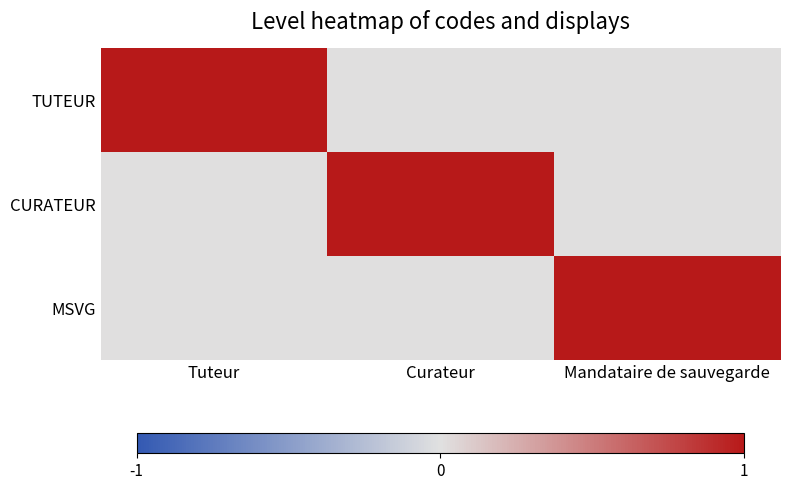

At Curateur, list the series in order from largest to smallest.

CURATEUR, TUTEUR, MSVG